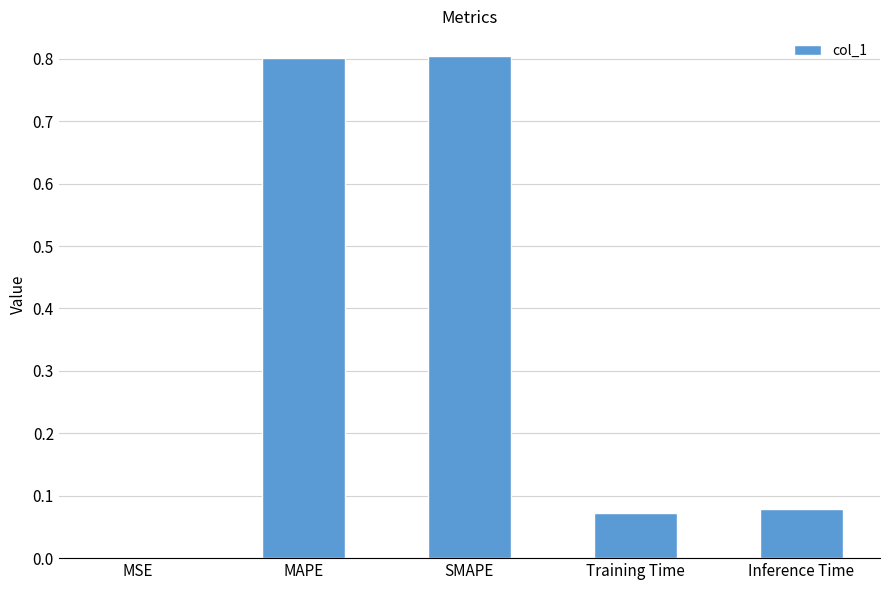

What value does the data have at MAPE?

0.8